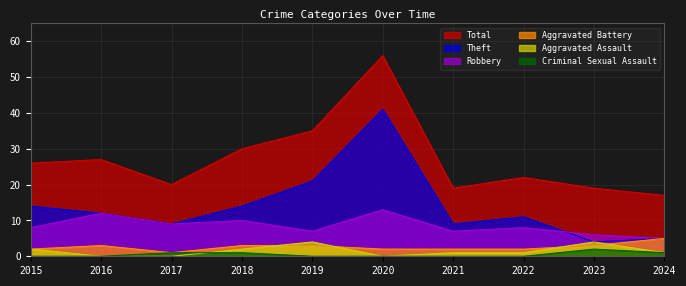

Is it true that Criminal Sexual Assault equals 0 at 2021?

True